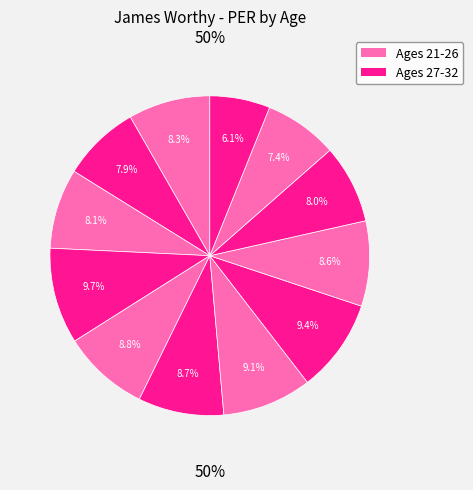

Combined, what portion of the pie is Age 25 and Age 28?

18.2%